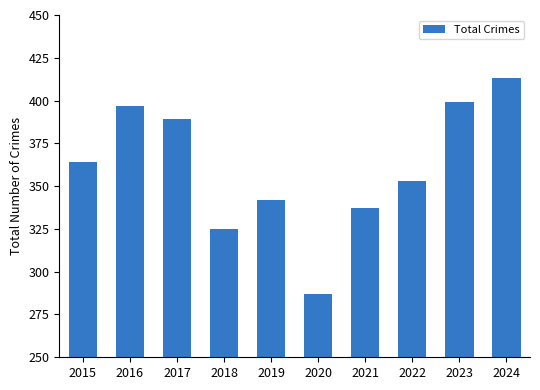

Rank the categories by value from highest to lowest.

2024, 2023, 2016, 2017, 2015, 2022, 2019, 2021, 2018, 2020